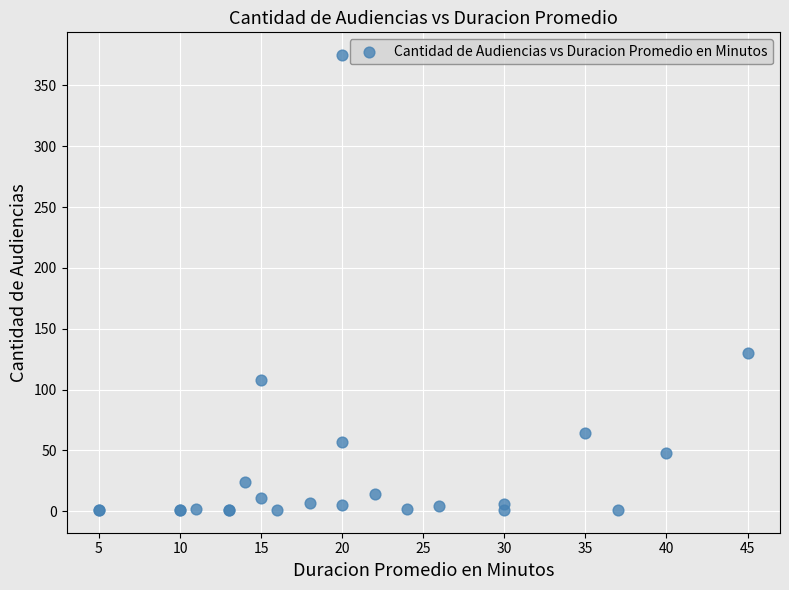

What Y value in the scatter plot is closest to 188?

130